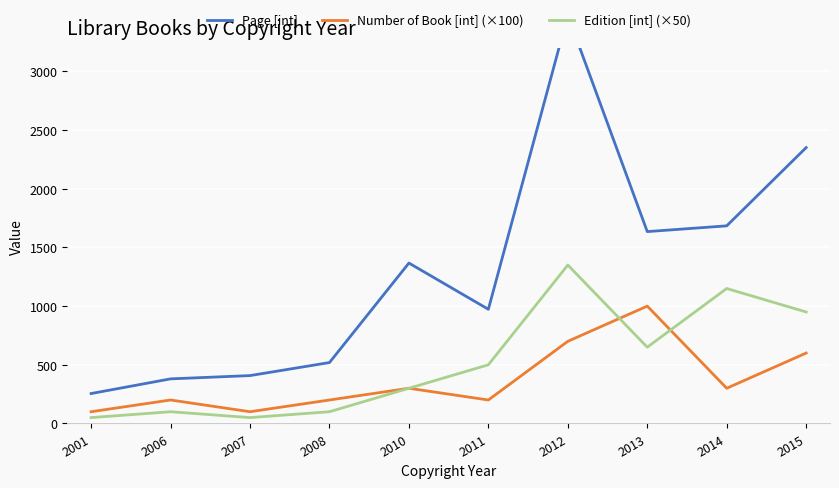

What is the average value of the Edition [int] (×50) series?

520